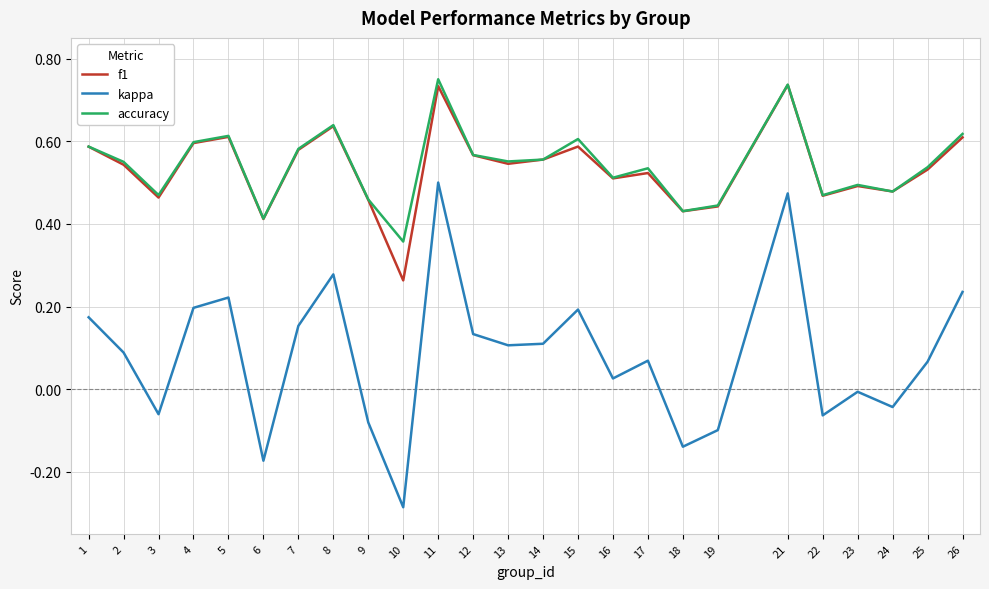

Between 6 and 14, which series saw the biggest shift?

kappa